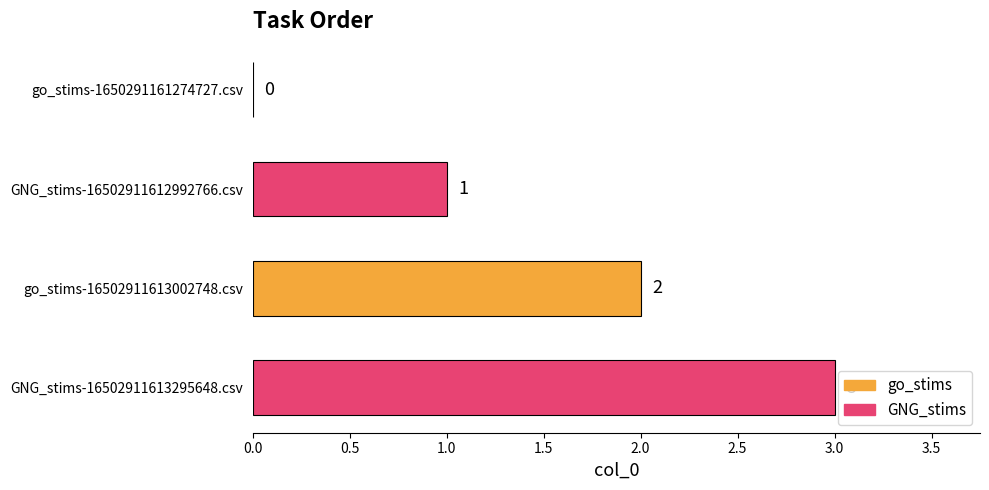

What is the sum of all values?

6